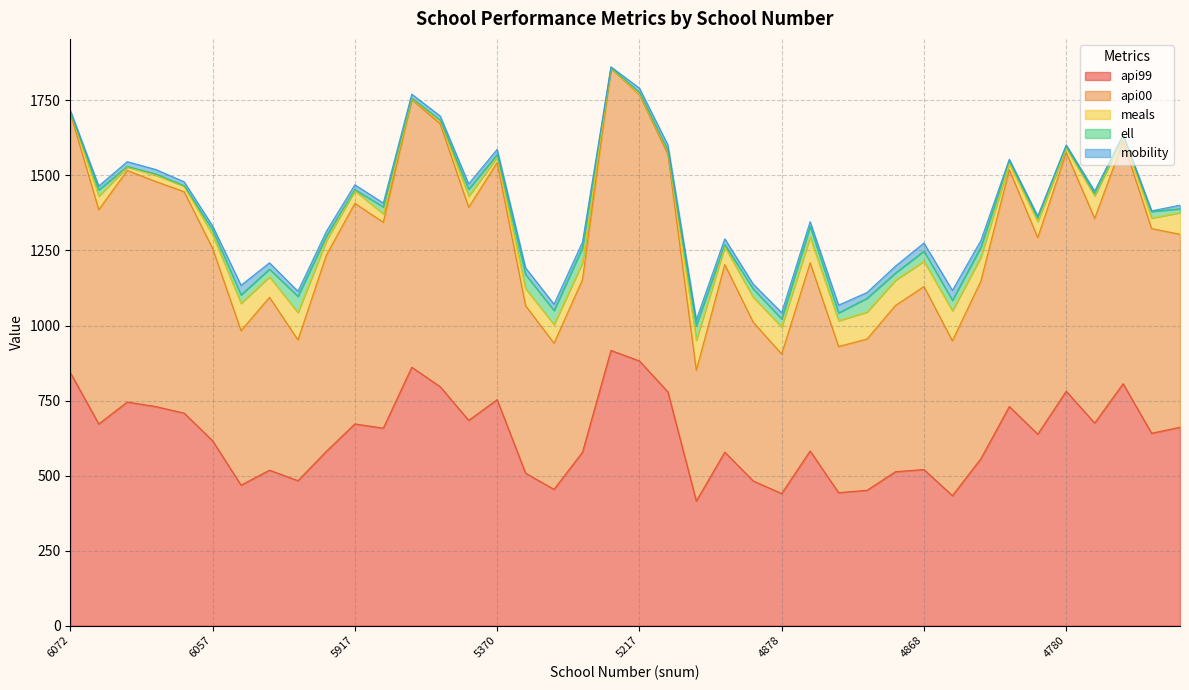

Count the number of categories in the chart.

40